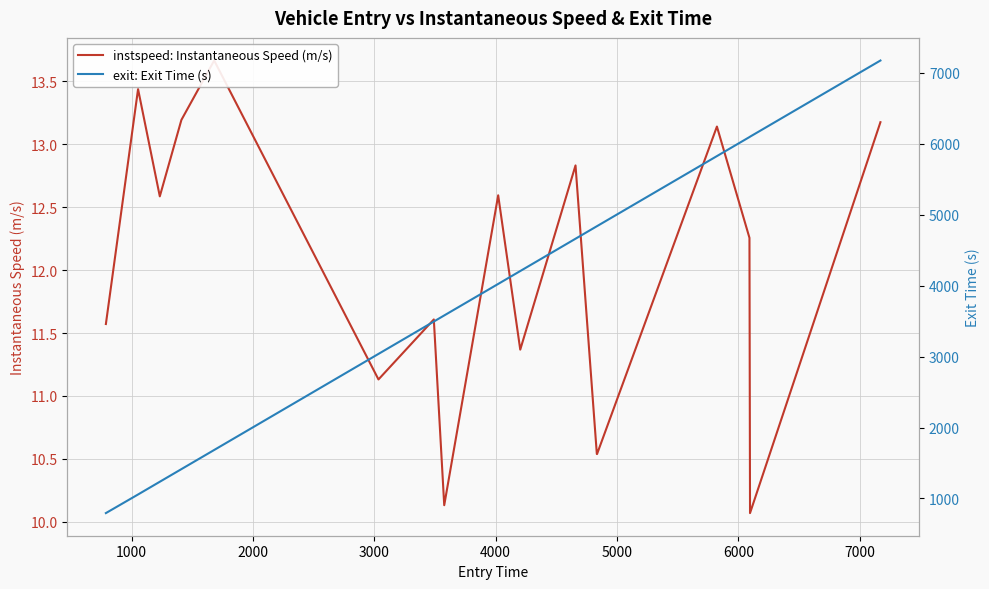

True or false: exit: Exit Time (s) and instspeed: Instantaneous Speed (m/s) cross at least once.

False